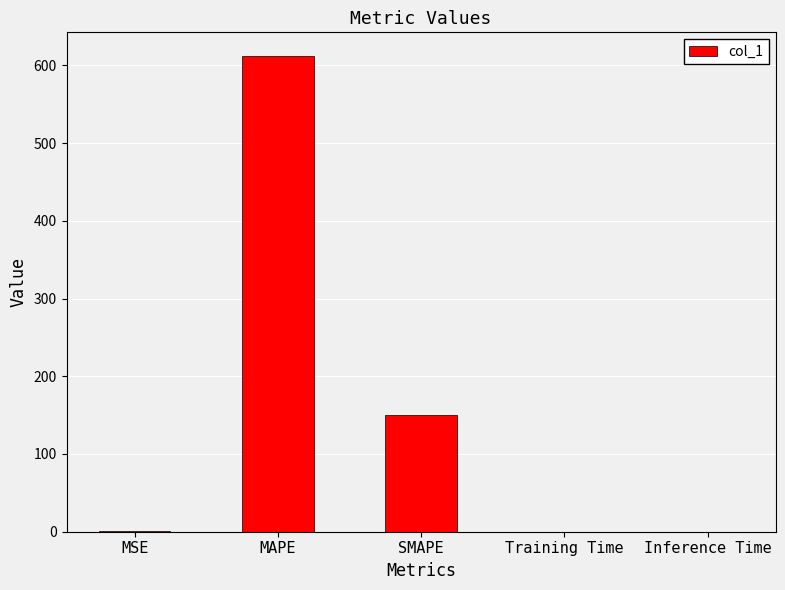

Are the bars grouped side by side (vs. stacked)?

No